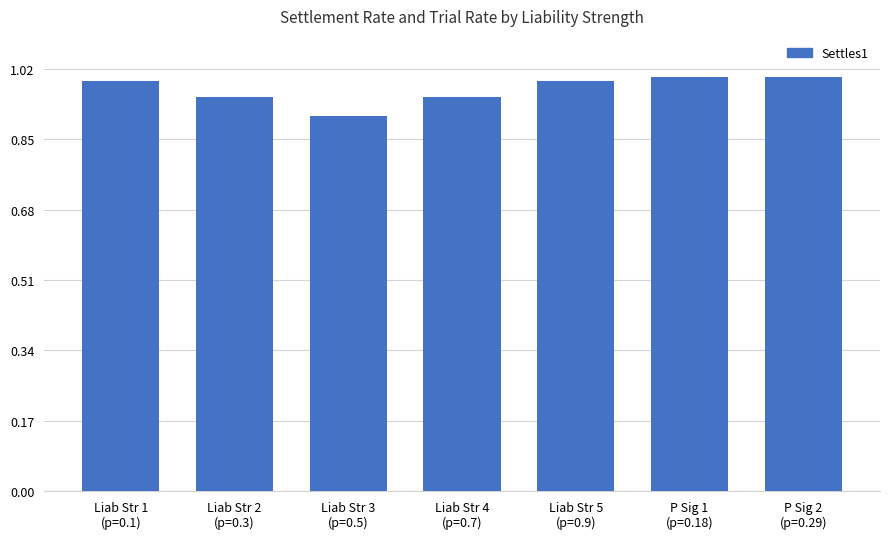

What is the difference between the maximum and minimum values?

0.1